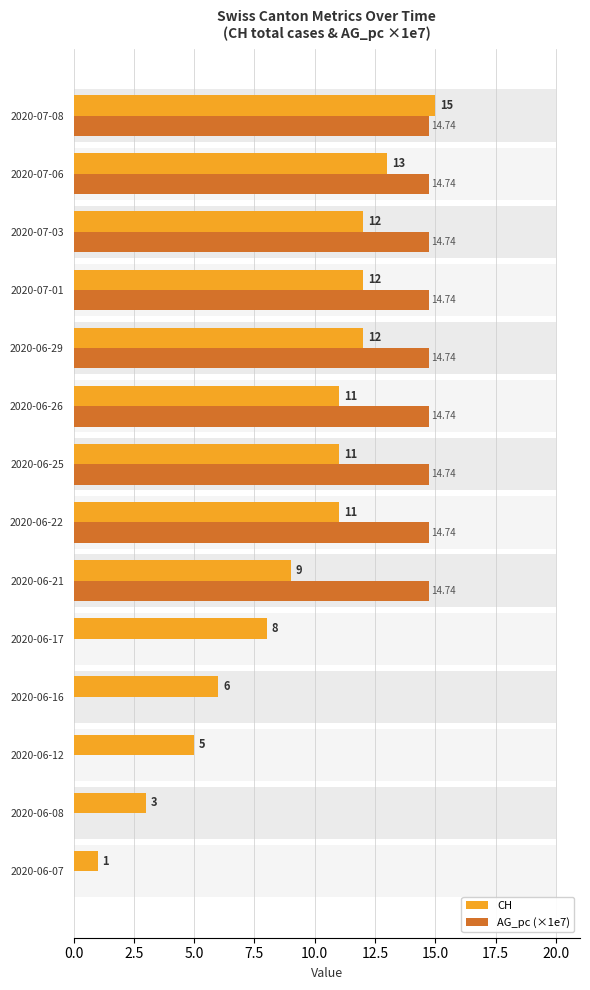

List the series in order of their peak value, highest first.

CH, AG_pc (×1e7)